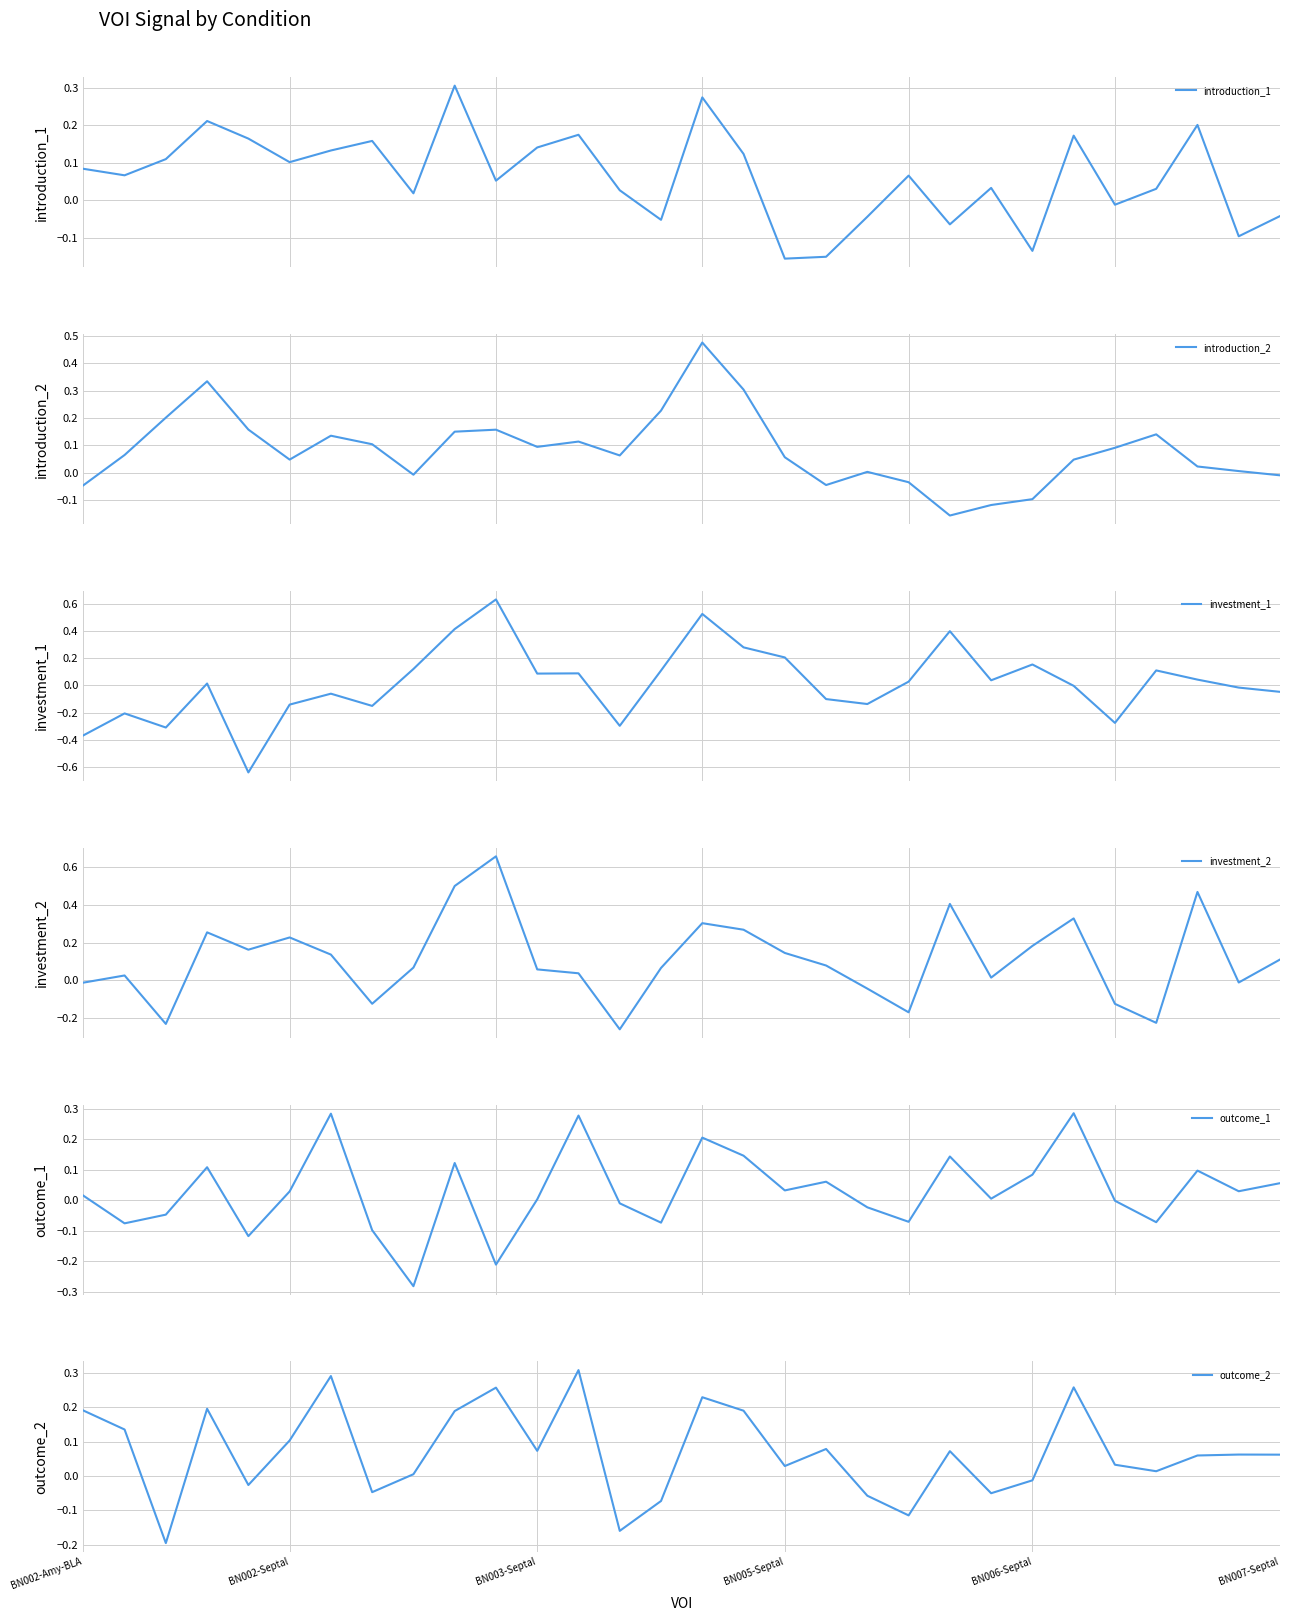

At which category is the sum across all series the highest?

15